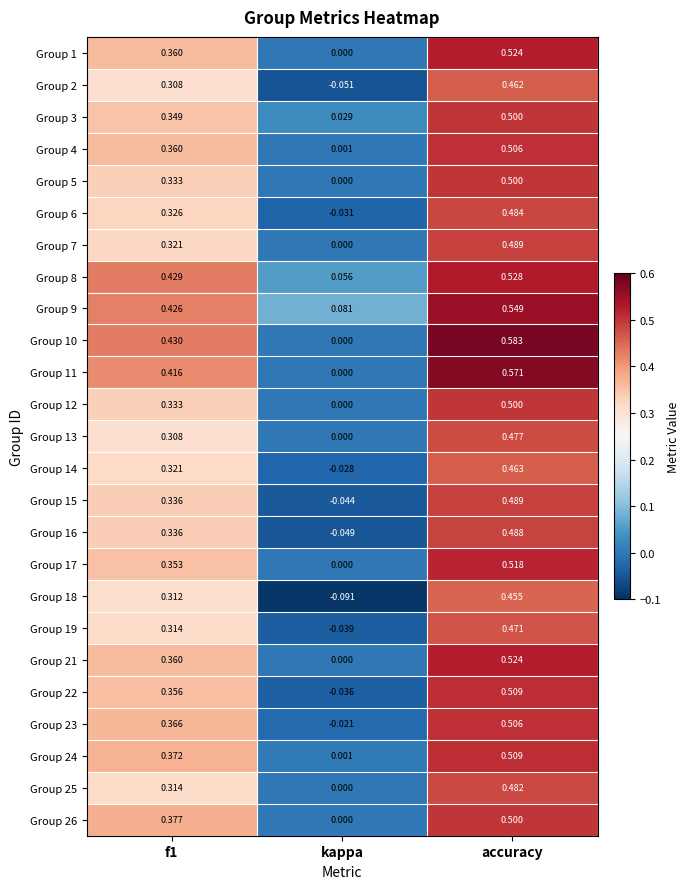

At which label is Group 17 closest to 0?

kappa